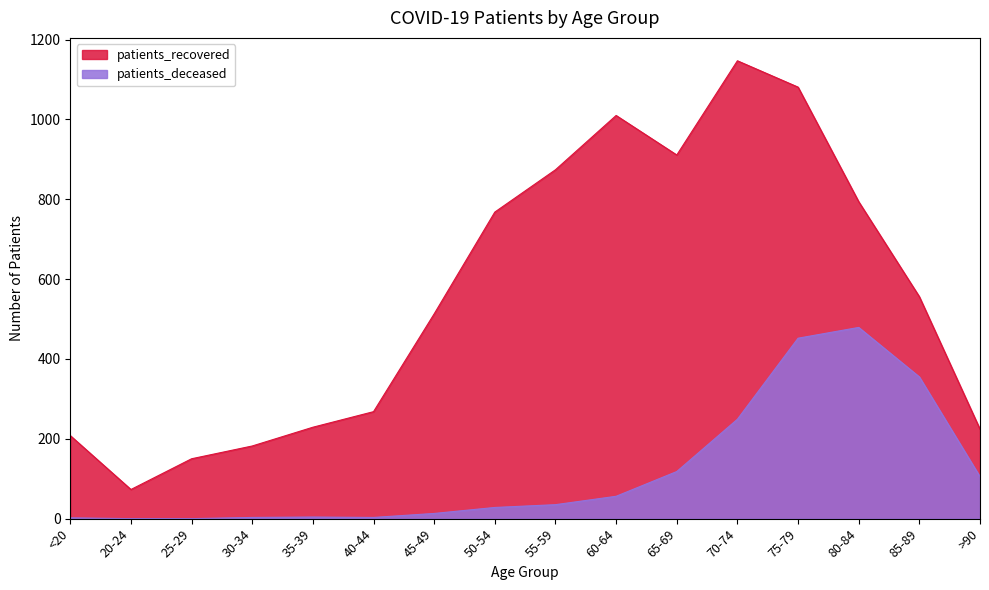

At which label is patients_recovered closest to 610?

85-89